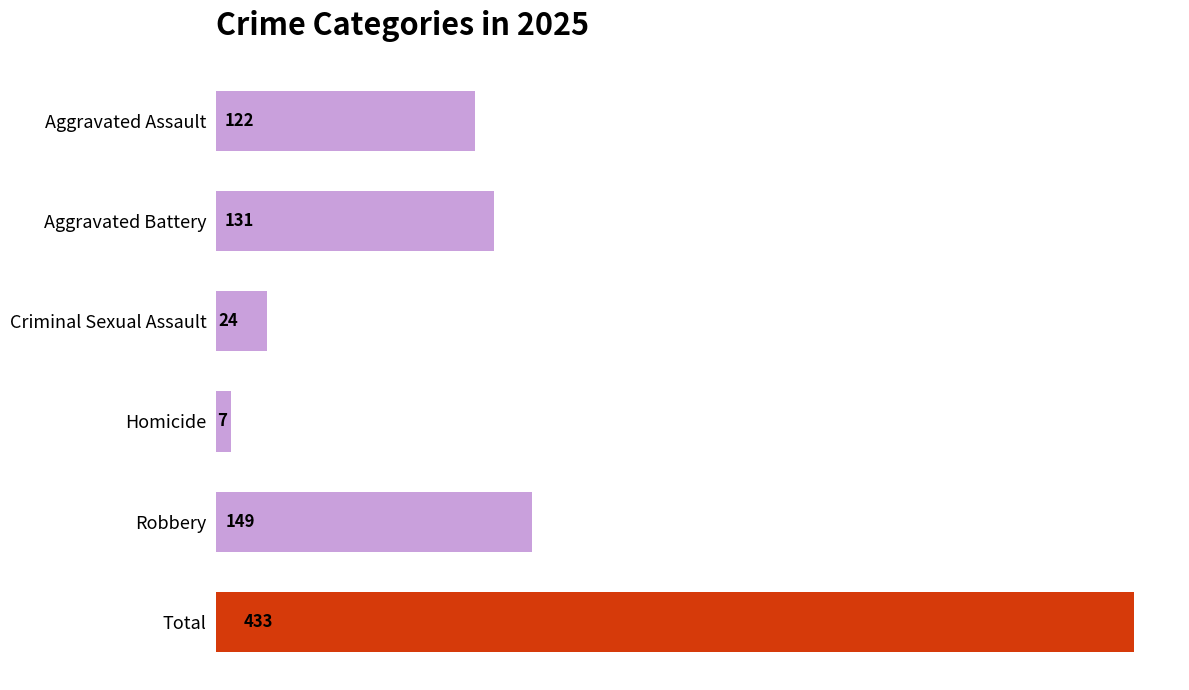

The value at Robbery is 149. True or false?

True